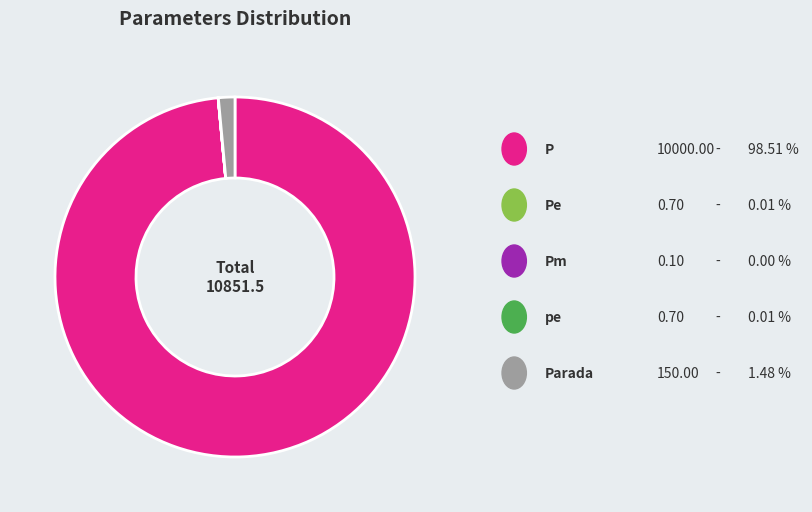

Is there any slice that represents more than half of the pie?

Yes